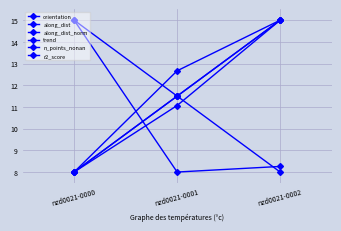

Is this an area chart (filled region under the line)?

No